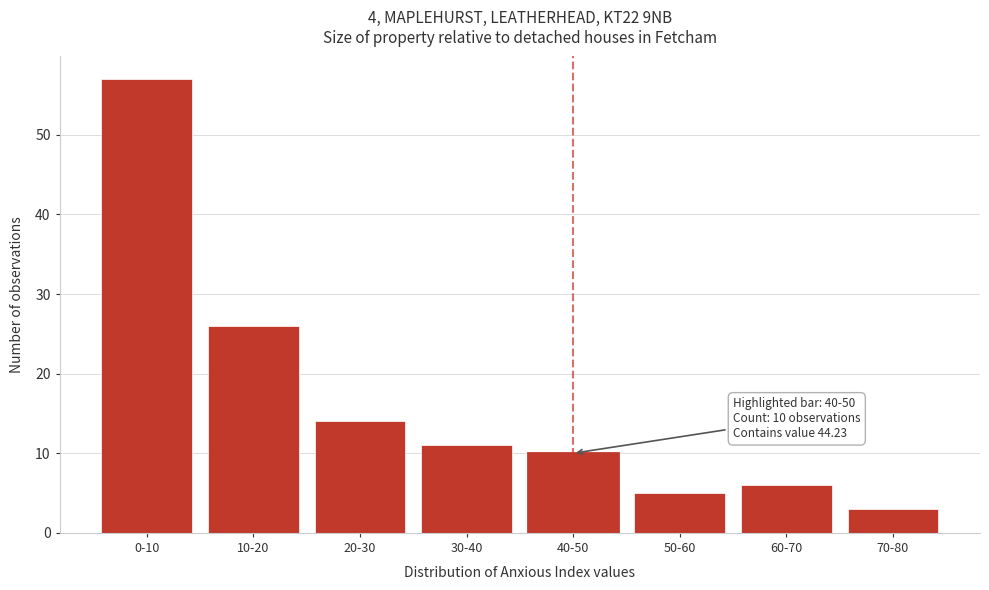

Reading left to right, list all the values displayed in this chart.

0-10=57	10-20=26	20-30=14	30-40=11	40-50=10	50-60=5	60-70=6	70-80=3